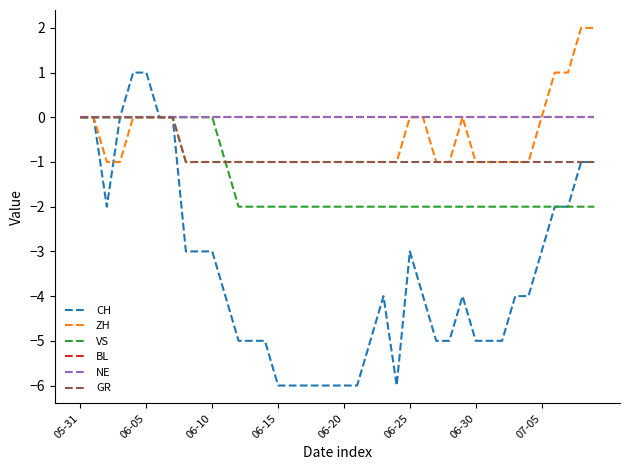

How many lines are shown in the chart?

6